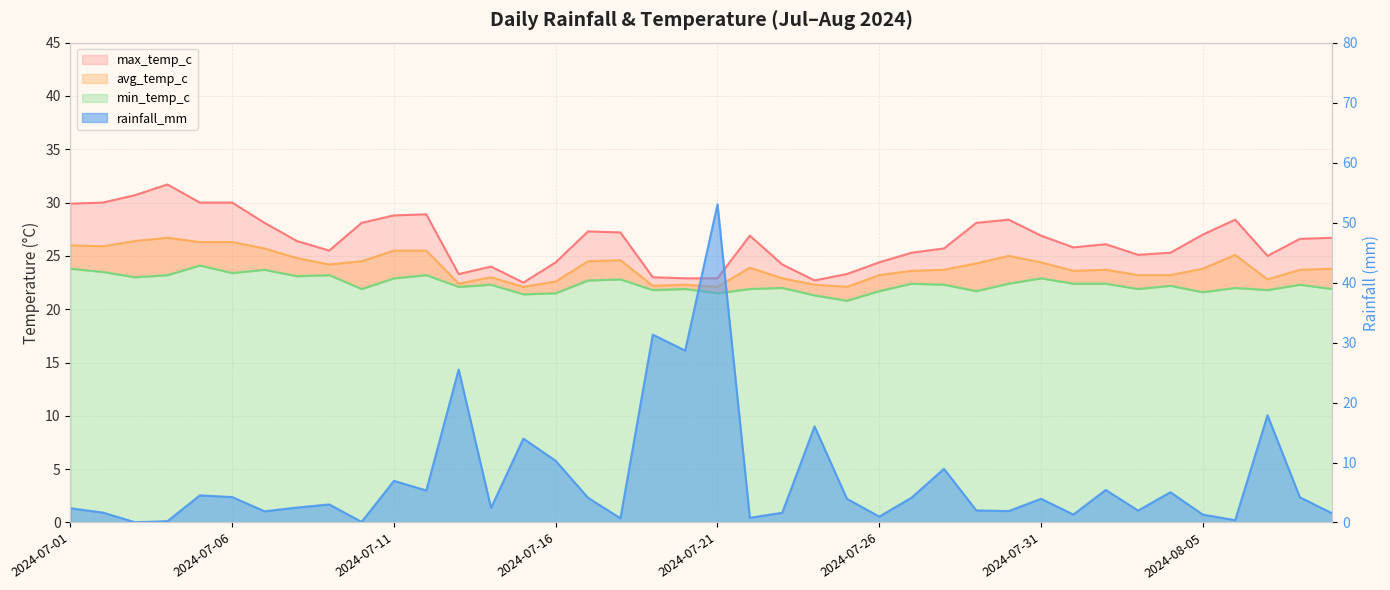

The value of avg_temp_c at 2024-07-22 is 8.5. True or false?

False